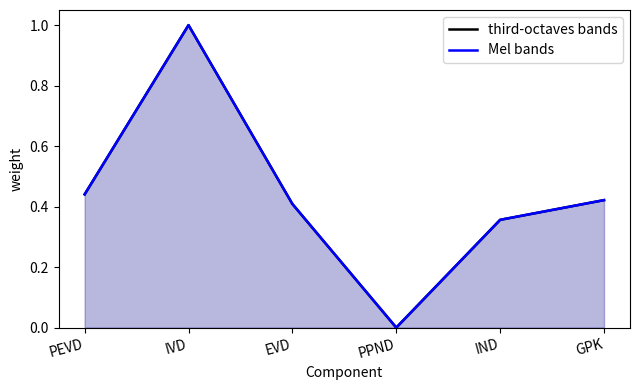

True or false: Mel bands and third-octaves bands cross at least once.

True